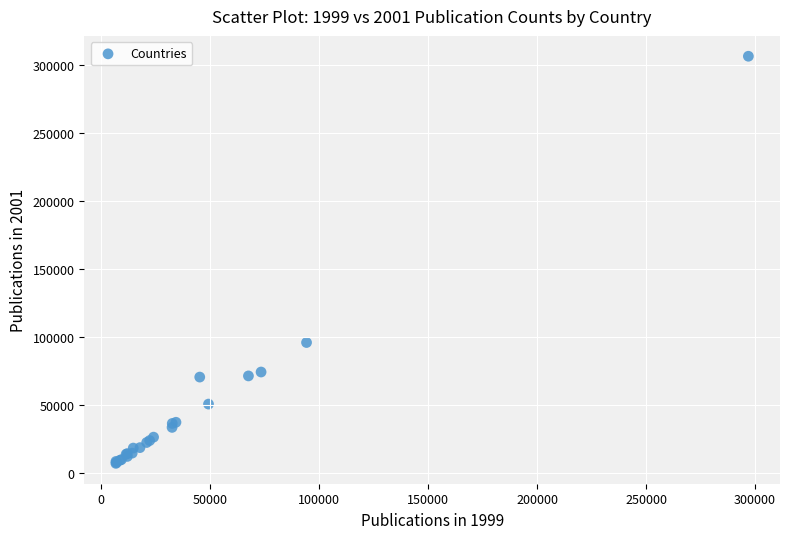

What Y value in the scatter plot is closest to 156964?

96103